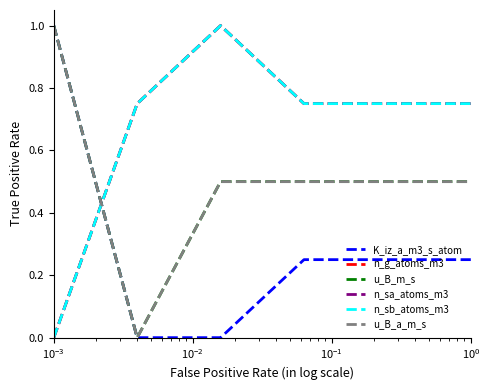

What is the average value of the u_B_m_s series?

0.5